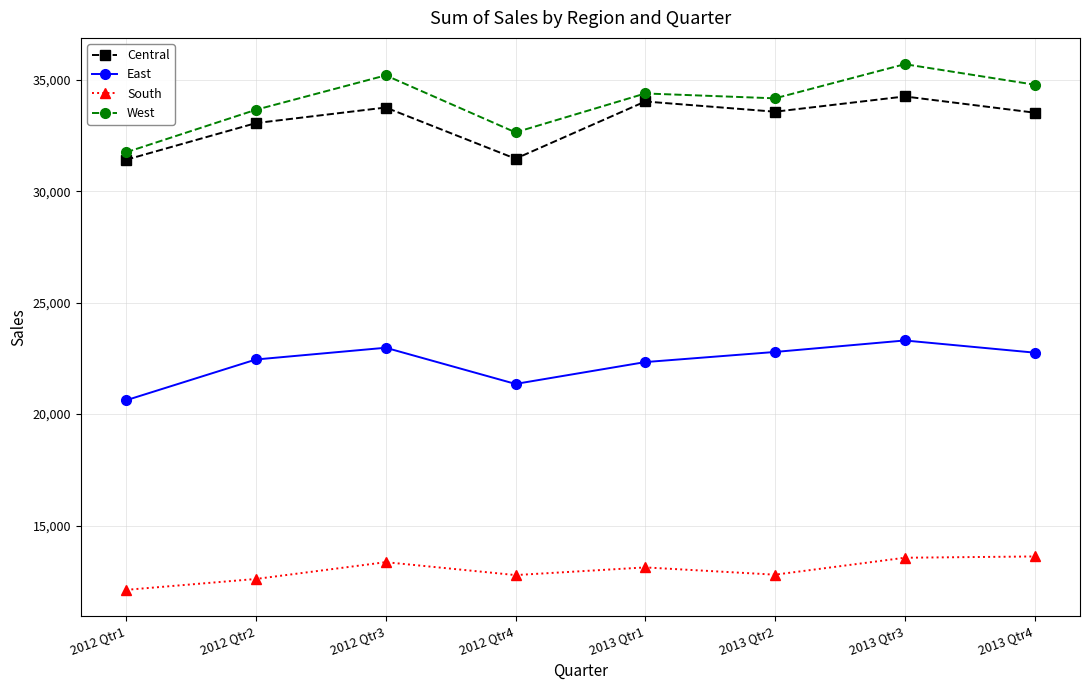

What is the sum of all West values?

272264